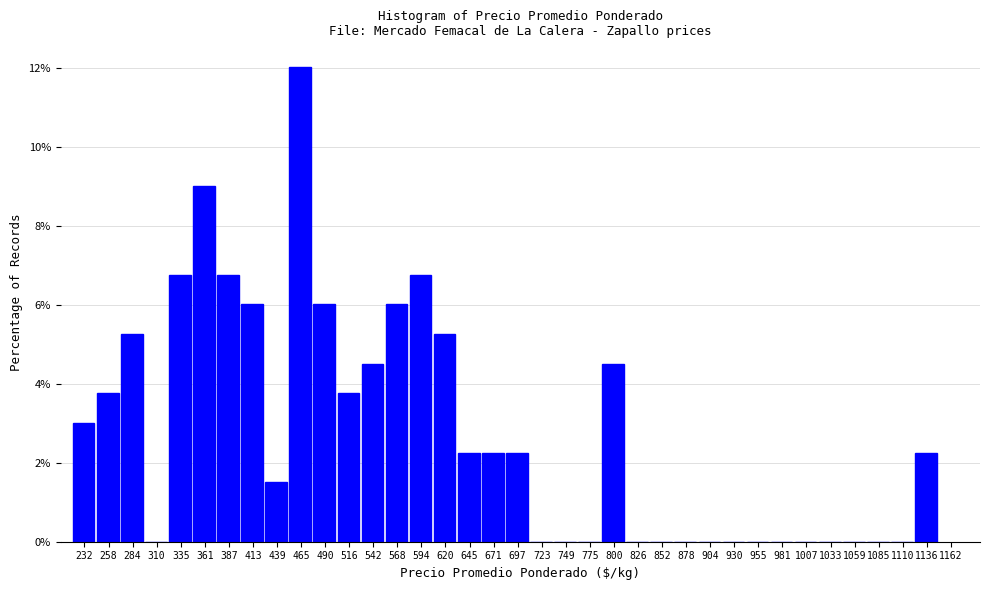

Reading left to right, list every bar in this chart as the range it spans on the x-axis followed by its height. Neither the bar edges nor the heights are printed on the chart, so give them approximately, as read against the axes.

220 to 245: 3.0
245 to 270: 3.8
270 to 300: 5.2
300 to 325: 0
325 to 350: 6.8
350 to 375: 9.0
375 to 400: 6.8
400 to 425: 6.0
425 to 455: 1.6
455 to 480: 12.0
480 to 505: 6.0
505 to 530: 3.8
530 to 555: 4.6
555 to 580: 6.0
580 to 610: 6.8
610 to 635: 5.2
635 to 660: 2.2
660 to 685: 2.2
685 to 710: 2.2
710 to 735: 0
735 to 765: 0
765 to 790: 0
790 to 815: 4.6
815 to 840: 0
840 to 865: 0
865 to 890: 0
890 to 920: 0
920 to 945: 0
945 to 970: 0
970 to 995: 0
995 to 1020: 0
1020 to 1045: 0
1045 to 1075: 0
1075 to 1100: 0
1100 to 1125: 0
1125 to 1150: 2.2